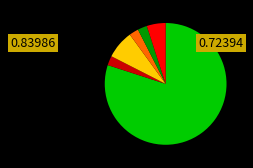

Is there a majority slice in this chart?

Yes